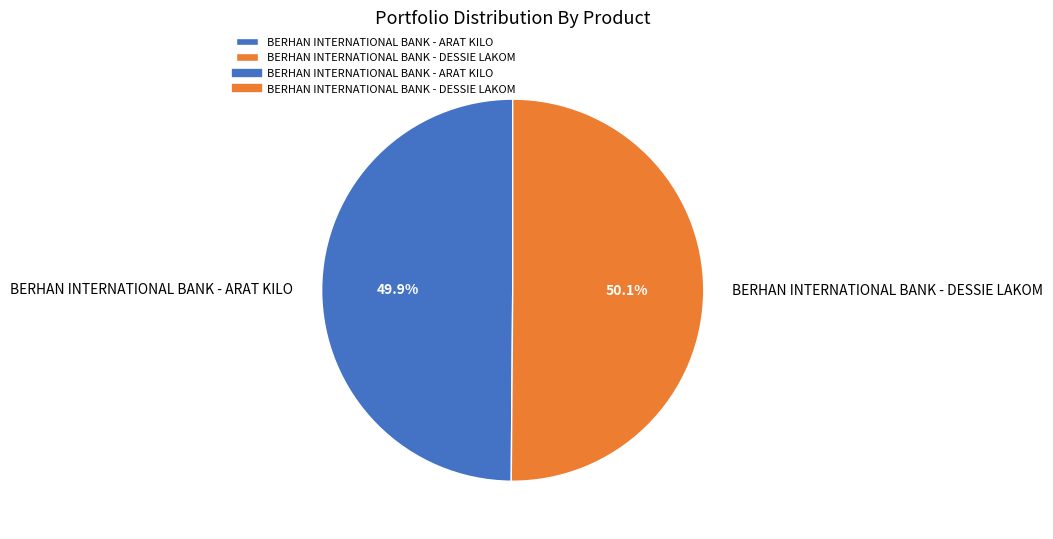

Approximately how many times larger is the value at BERHAN INTERNATIONAL BANK - DESSIE LAKOM compared to BERHAN INTERNATIONAL BANK - ARAT KILO?

1.0